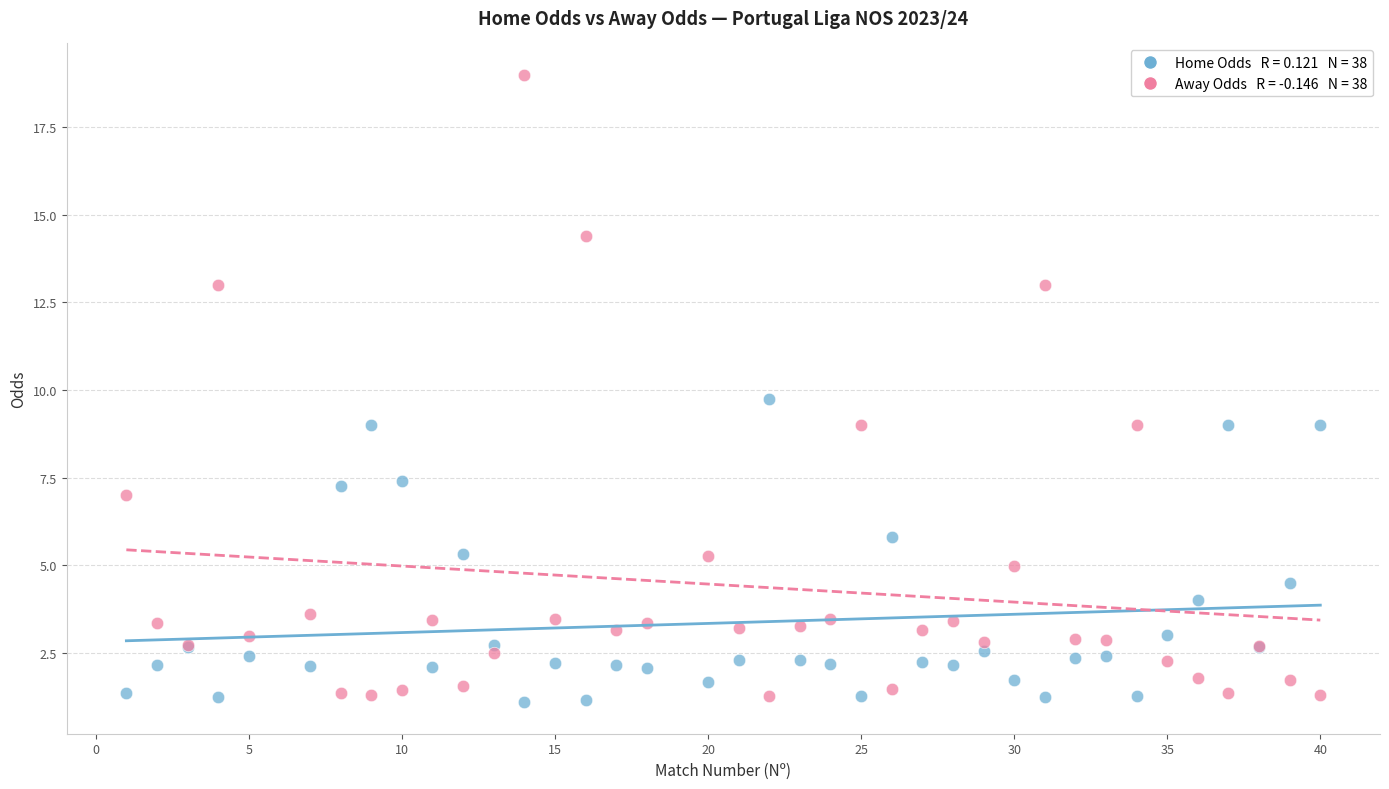

Across all series, what Y value is closest to 10?

9.8